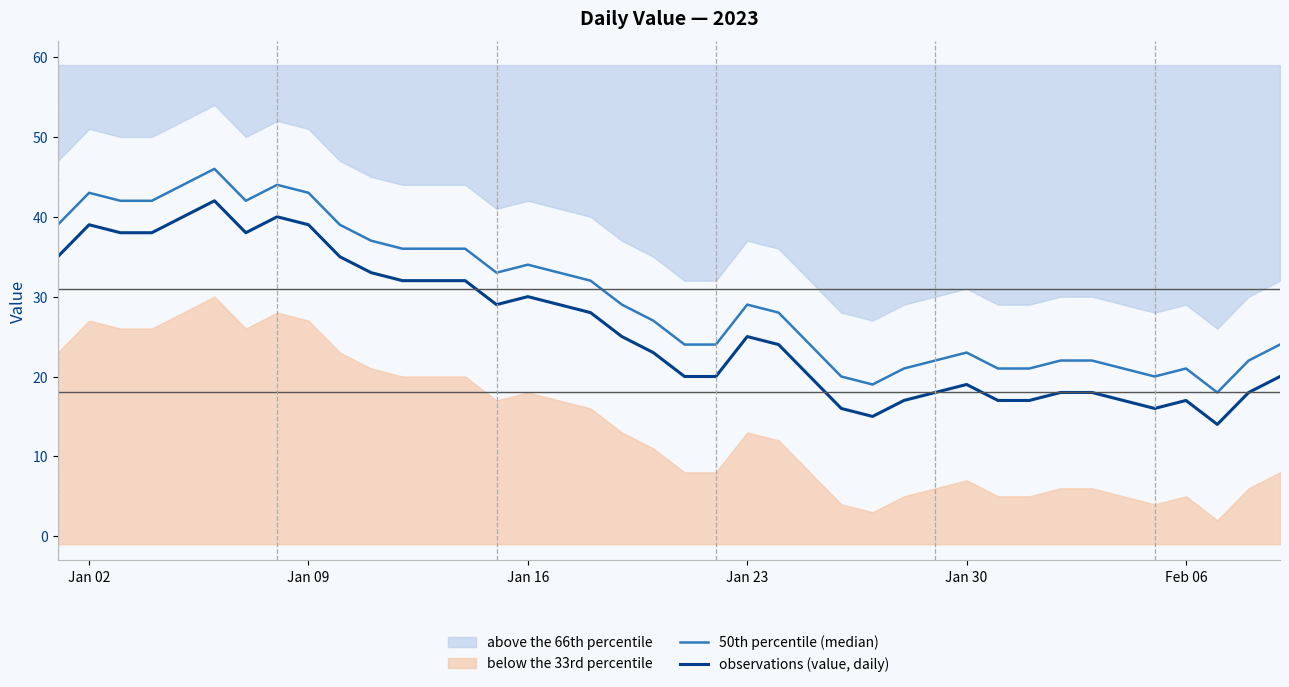

In 50th percentile (median), how many points are higher than both neighbors (excluding endpoints)?

7